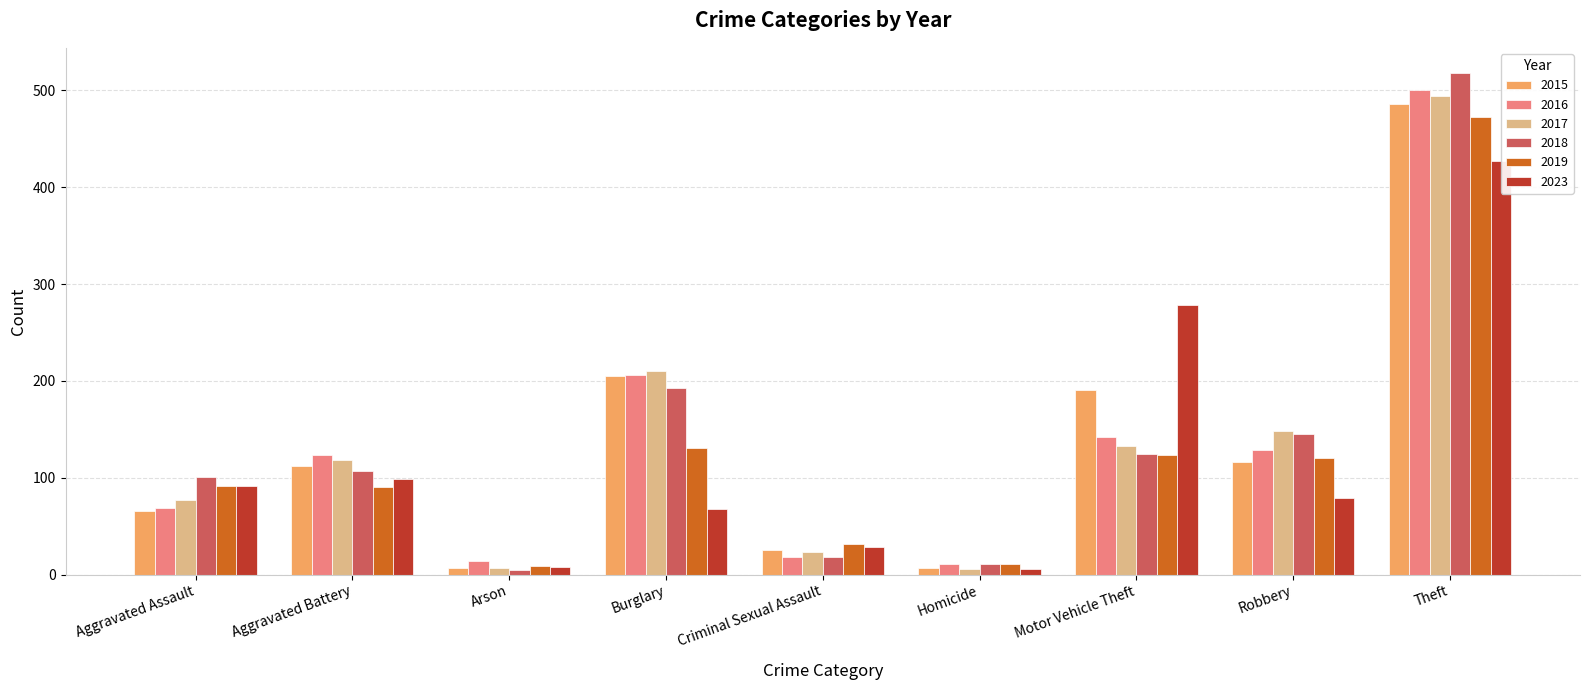

How many data points in 2015 are above 112?

4